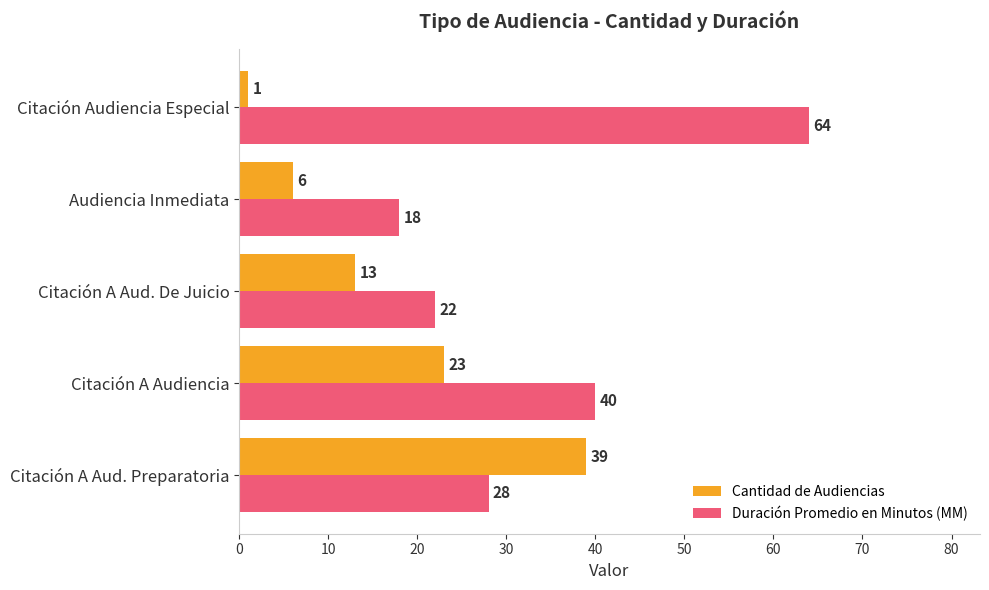

Rank the series by their average value, from highest to lowest.

Duración Promedio en Minutos (MM), Cantidad de Audiencias